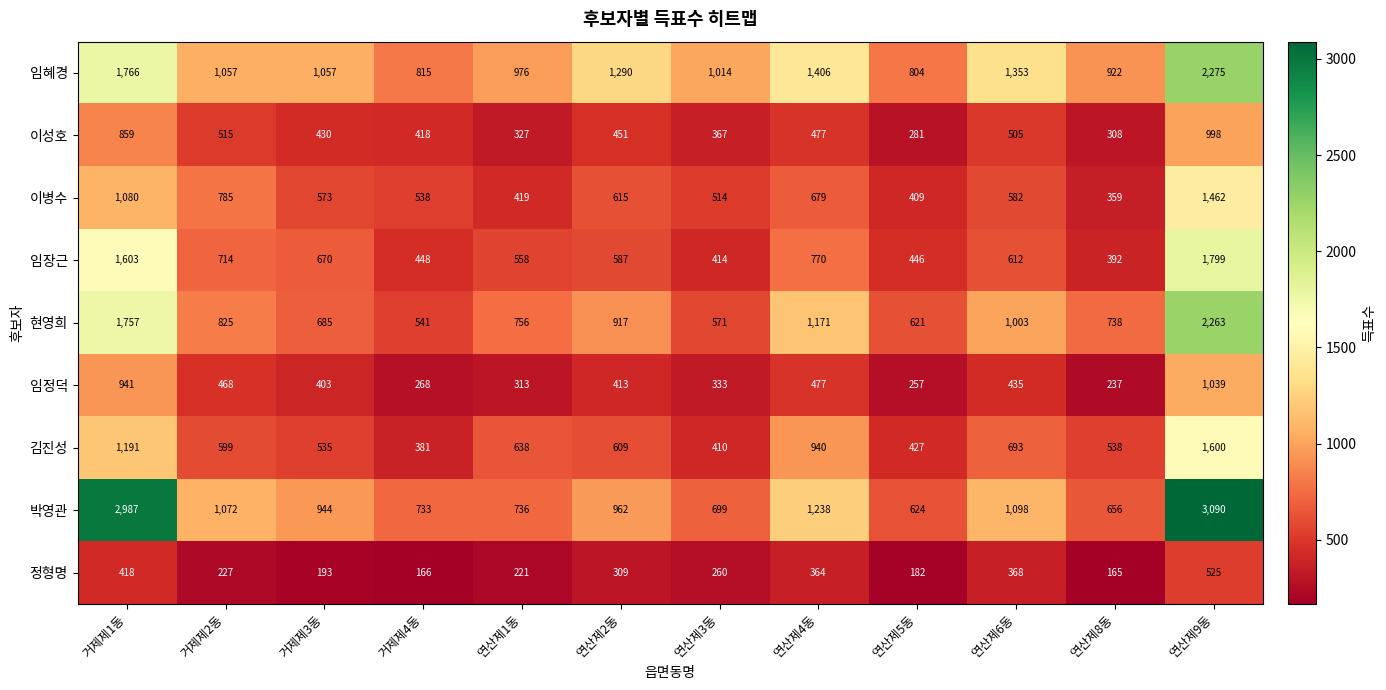

At which category is the sum across all series the highest?

연산제9동